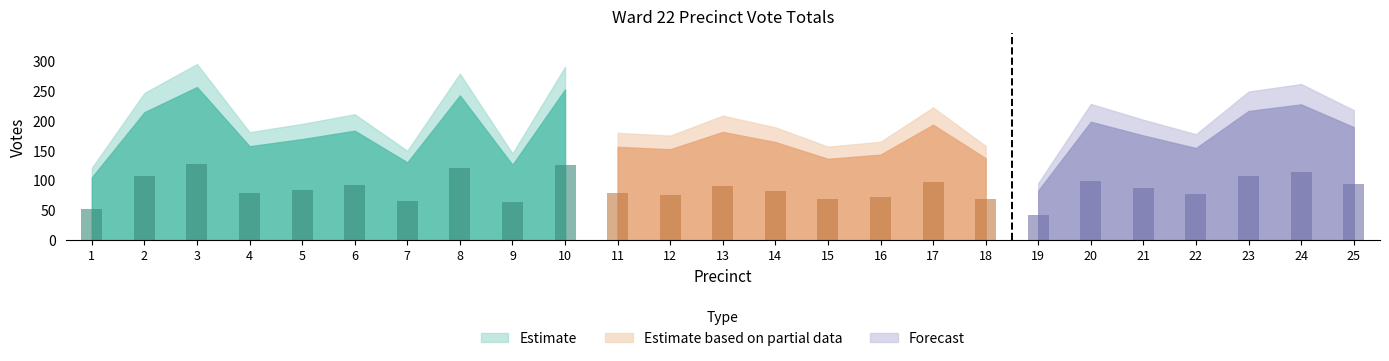

Is it true that Michael D. Rodriguez Percent equals 40 at 24?

False